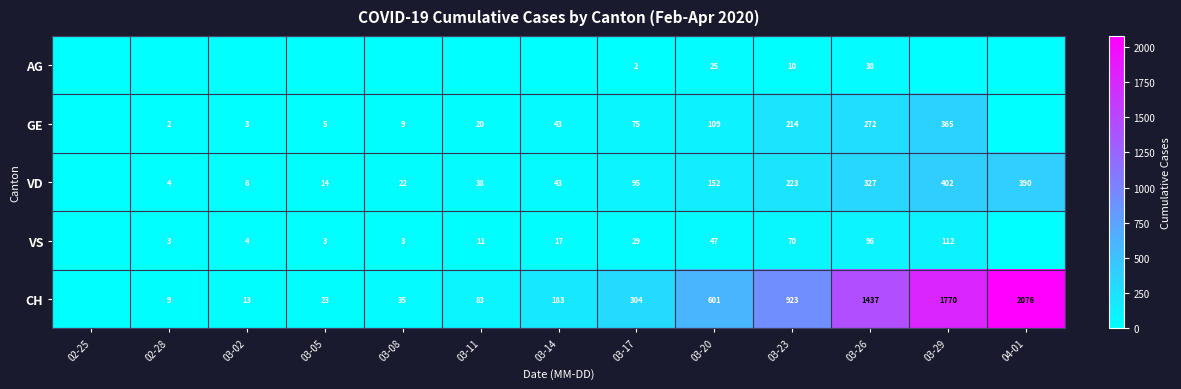

What is the sum of the GE values at 03-20 and 03-14?

152